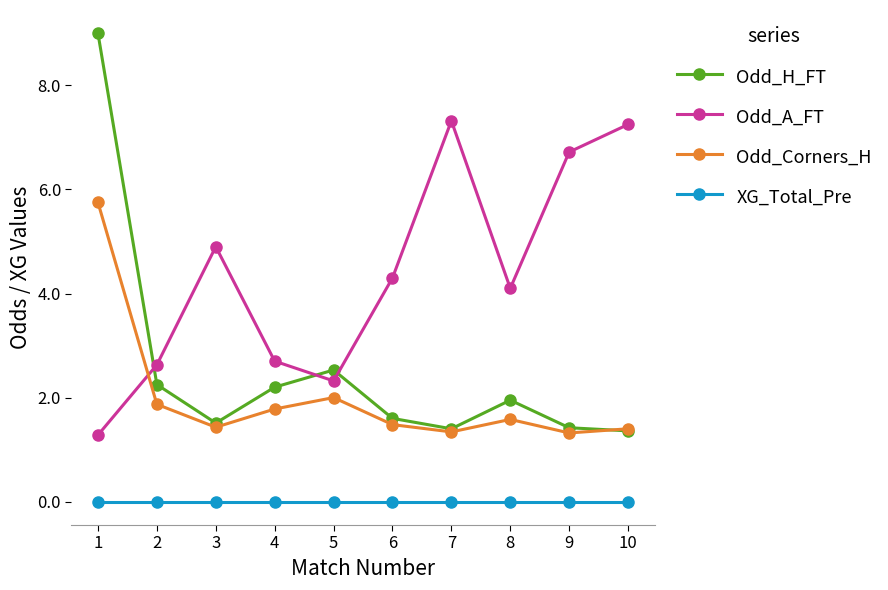

What is the value of the Odd_Corners_H point at the 1st from the left?

5.8